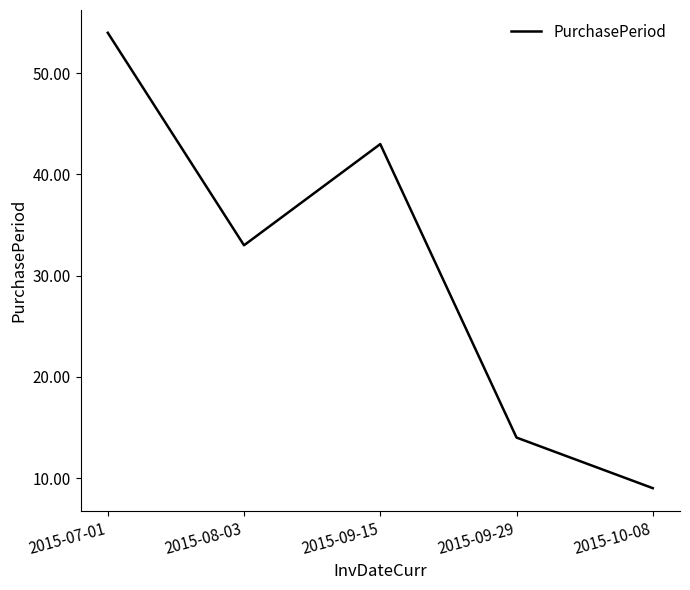

Which label corresponds to the largest value in the chart?

2015-07-01